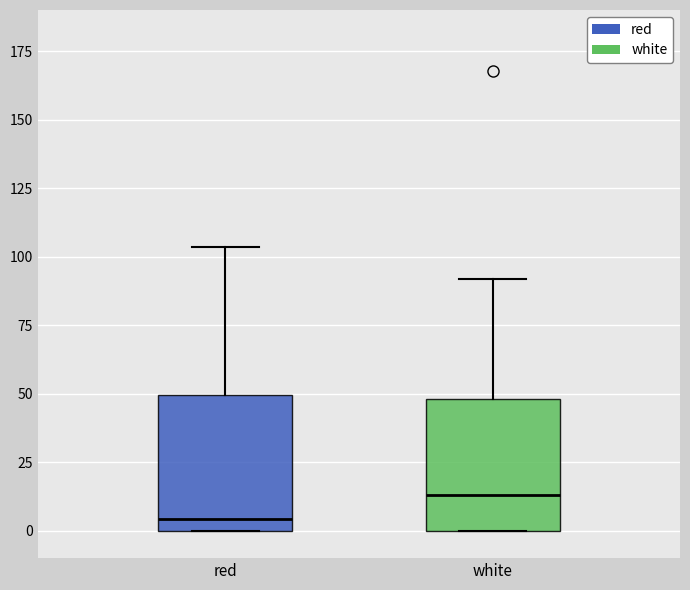

Reading left to right, transcribe this box plot: for each box, give where its median line is, the range the box spans, and where its two whiskers end, as read against the y-axis. The values are not printed on the chart, so give them approximately, as read against the axis.

red: median 5, box 0 to 50, whiskers 0 to 105
white: median 15, box 0 to 50, whiskers 0 to 90